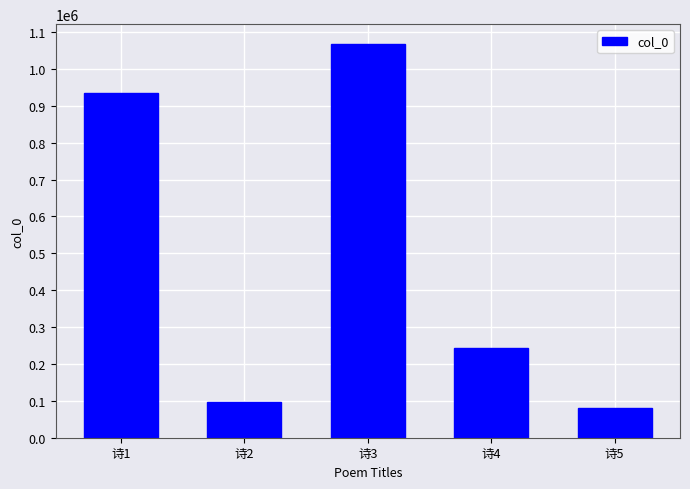

The value at 诗1 is 933633. True or false?

True